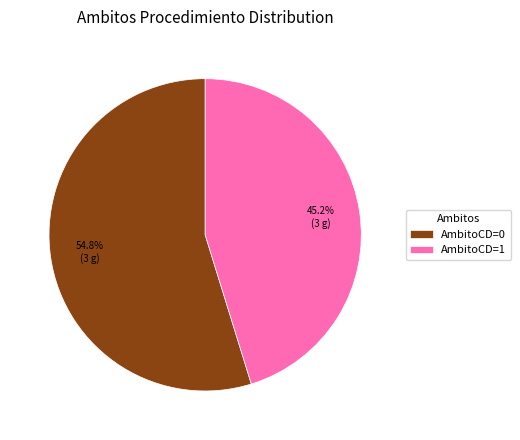

What percentage do AmbitoCD=1 and AmbitoCD=0 together represent?

100.0%